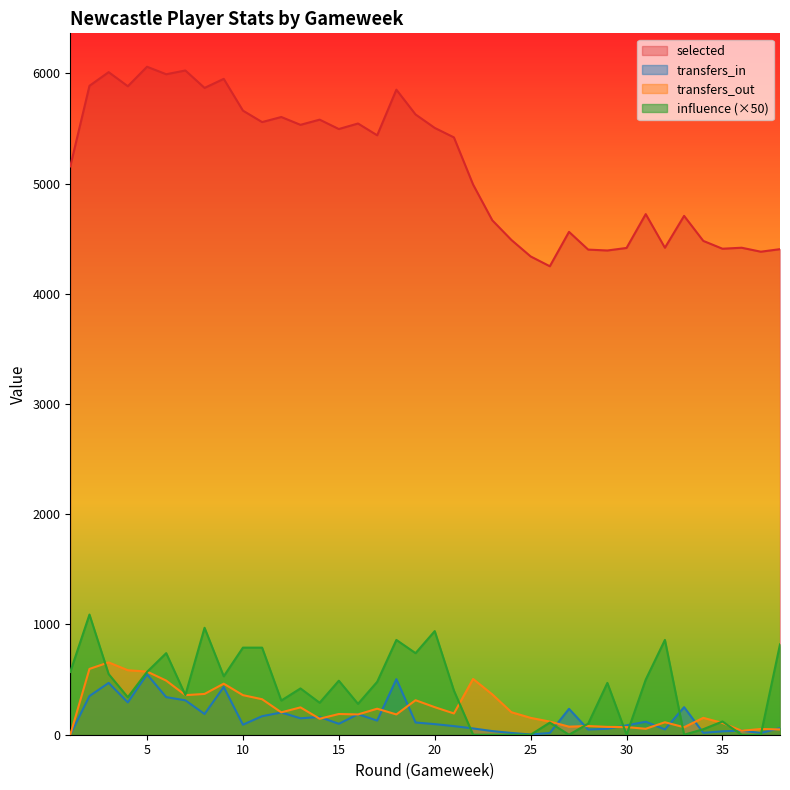

True or false: selected and influence cross at least once.

False